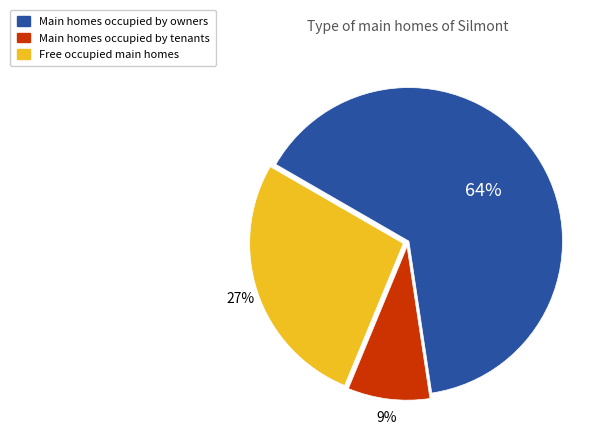

To the nearest percent, what is the average slice percentage?

33%